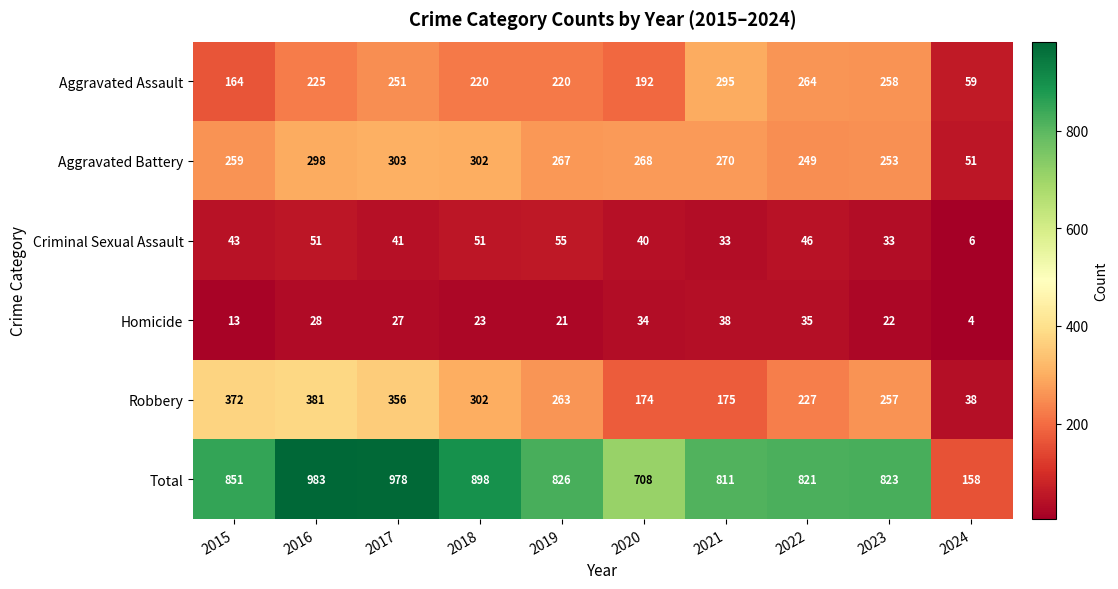

What is the approximate value of Robbery at 2019?

263